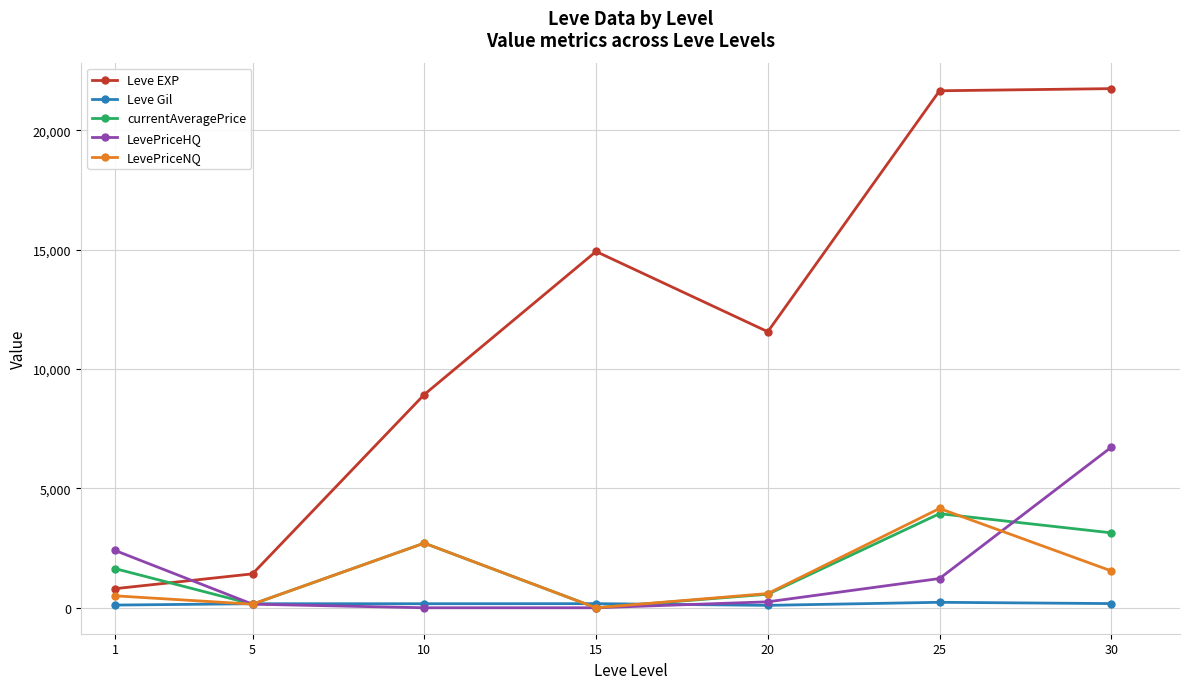

The LevePriceHQ series shows 1224.5 at 25. True or false?

True